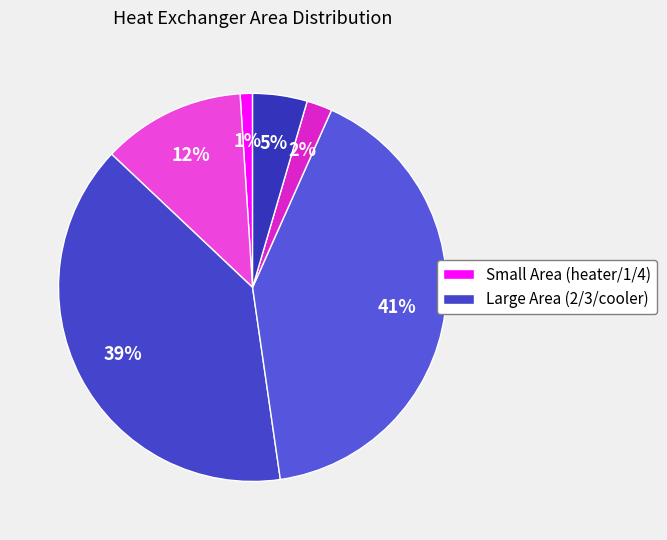

How many segments does this pie chart have?

6